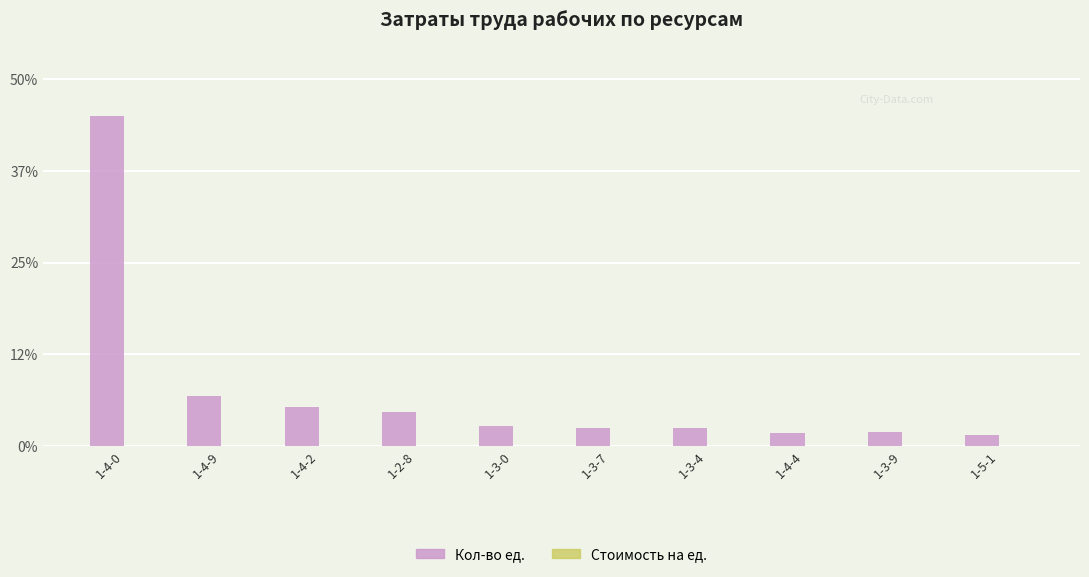

What is the highest value of the Кол-во ед. series?

45.0